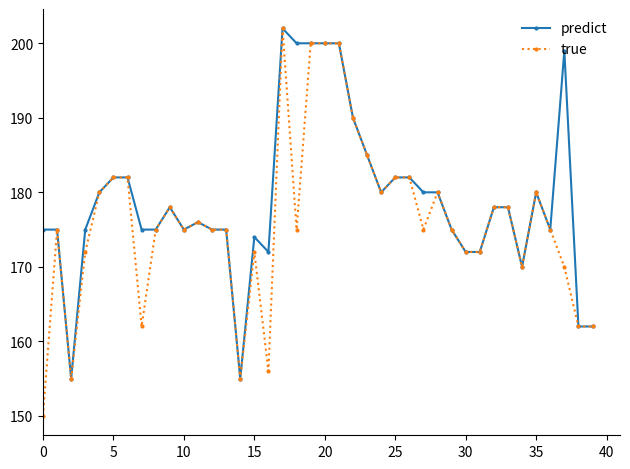

List the series in order of their overall mean, lowest first.

true, predict